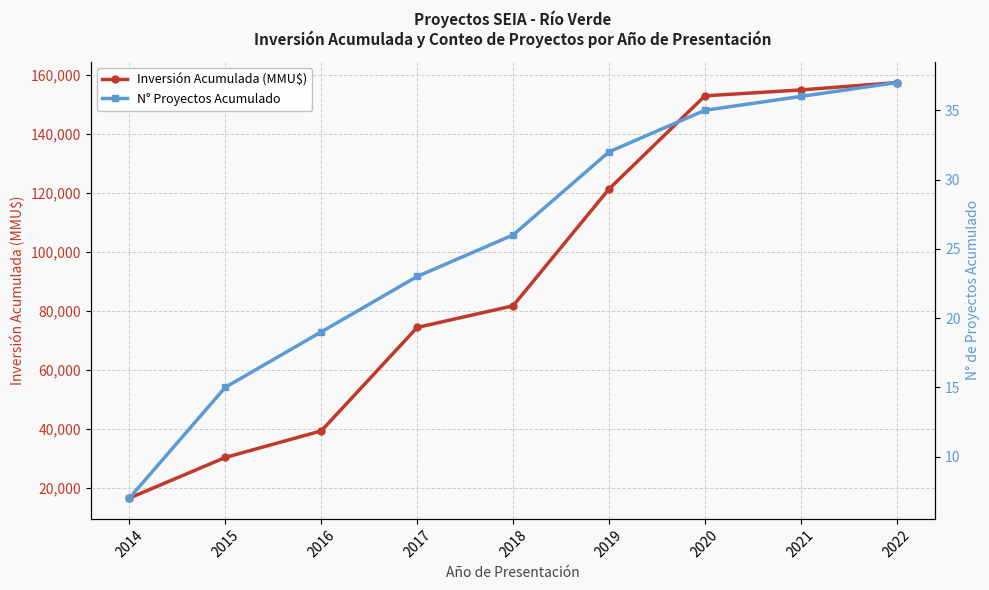

What is the difference between the N° Proyectos Acumulado values at 2021 and 2017?

13